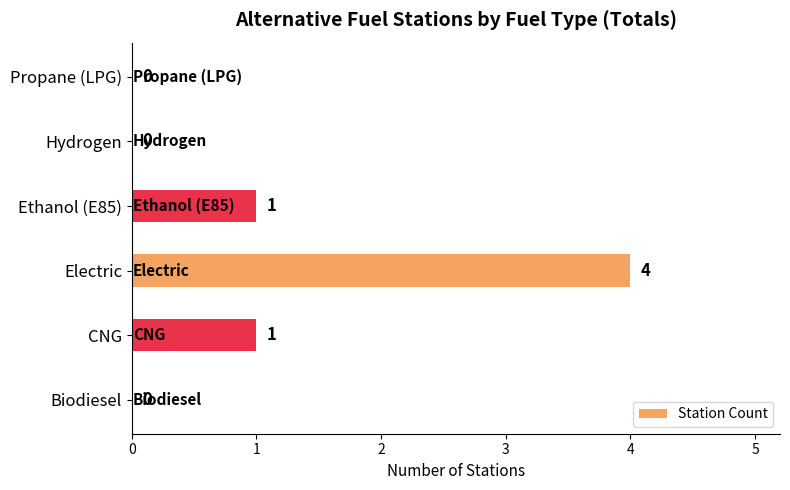

At which category does the chart reach its peak across all series?

Electric